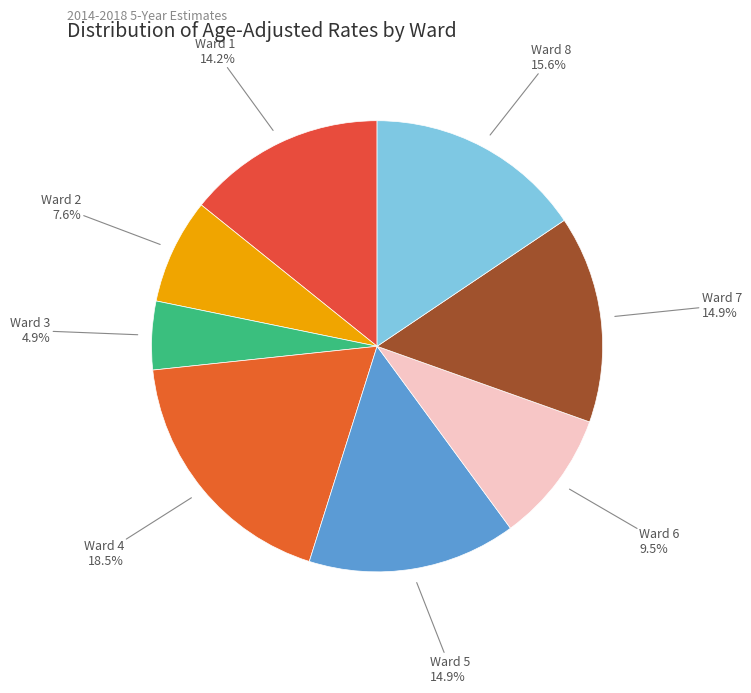

What percentage is the Ward 8 slice, to the nearest percent?

16%